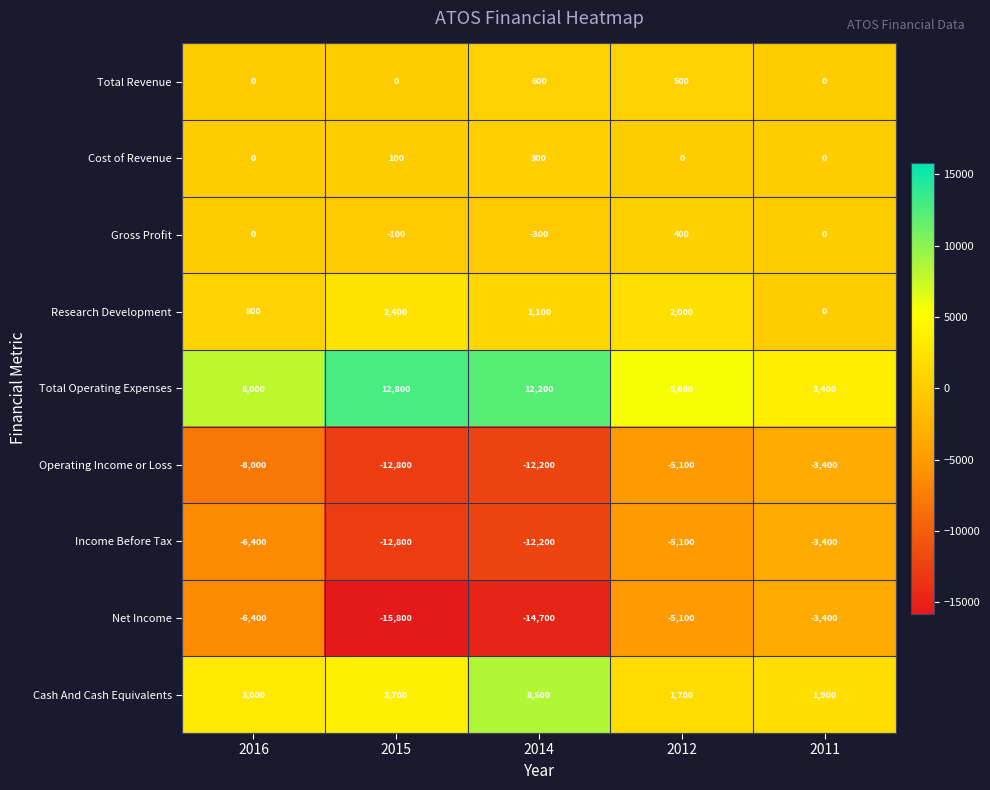

What is the difference between the highest and lowest values at 2014?

26900